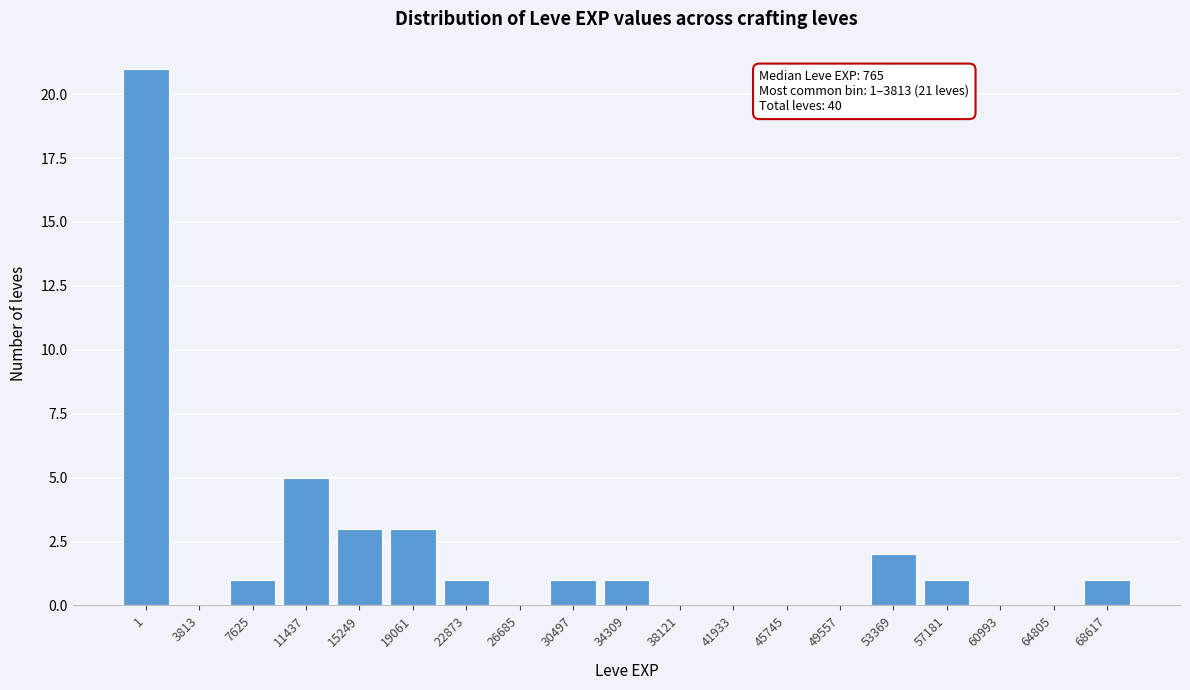

Reading left to right, what are all the values shown in this chart?

1=21	3813=0	7625=1	11437=5	15249=3	19061=3	22873=1	26685=0	30497=1	34309=1	38121=0	41933=0	45745=0	49557=0	53369=2	57181=1	60993=0	64805=0	68617=1